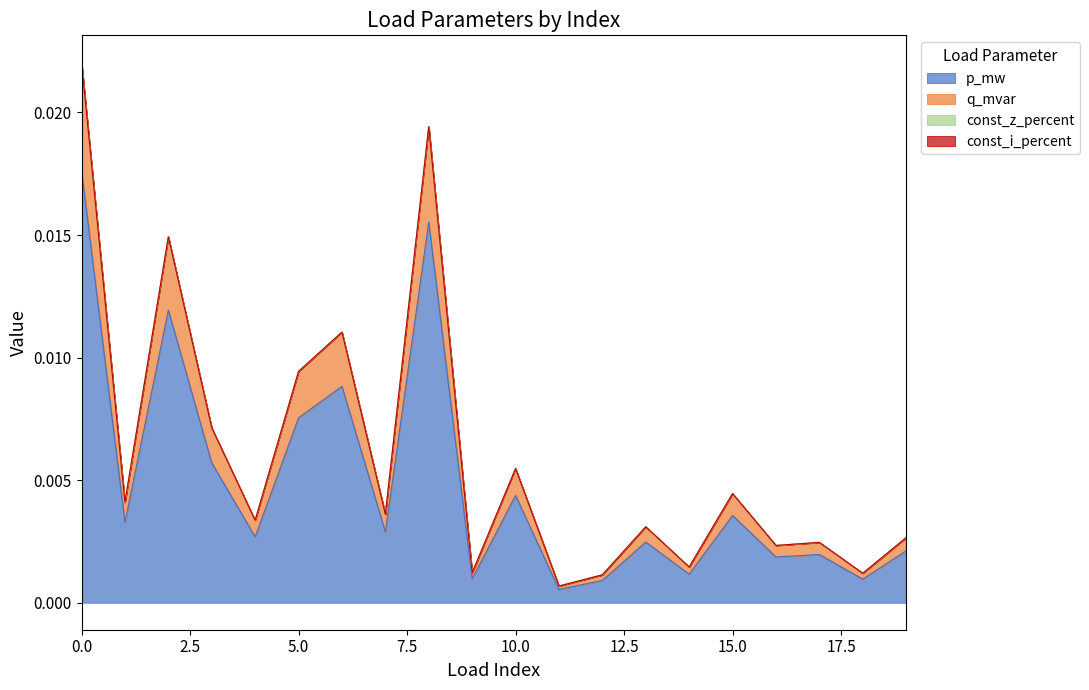

True or false: q_mvar has a value of 0.0 at 5.

False